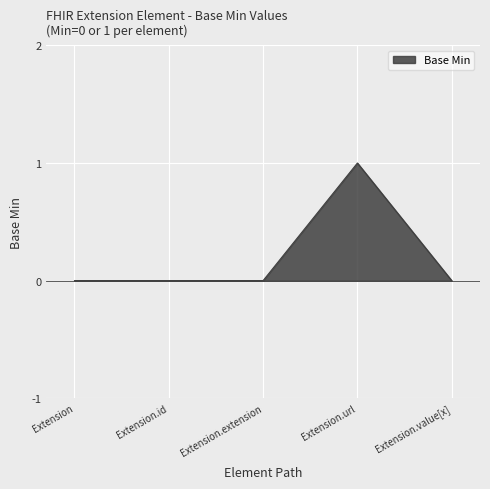

Between Extension.id and Extension.url, which is larger?

Extension.url